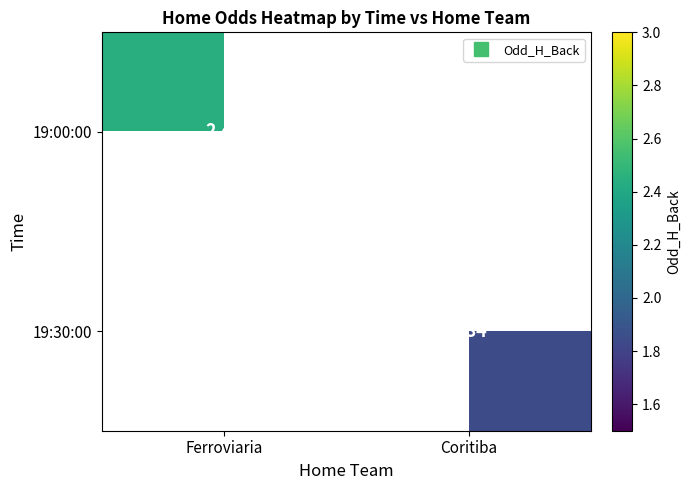

Rank the series by their maximum value, from lowest to highest.

19:30:00, 19:00:00